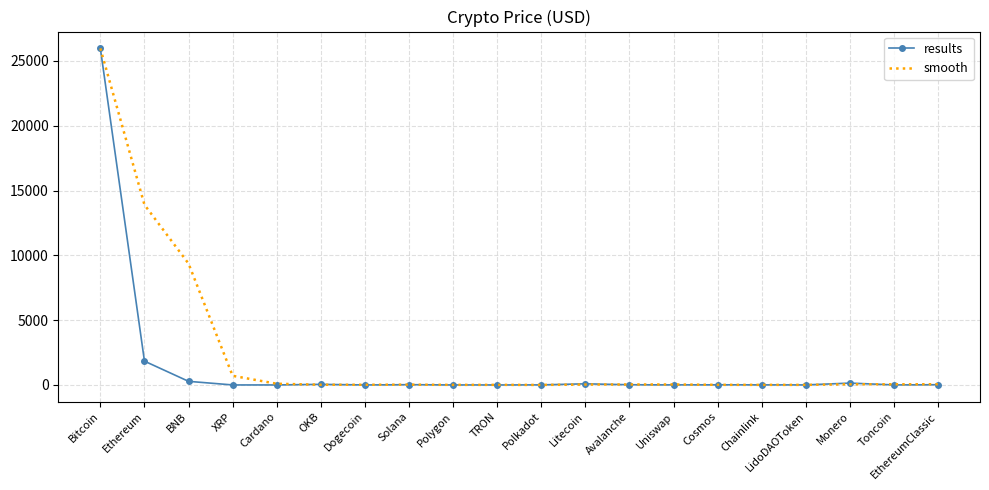

What position from the right is Dogecoin?

14